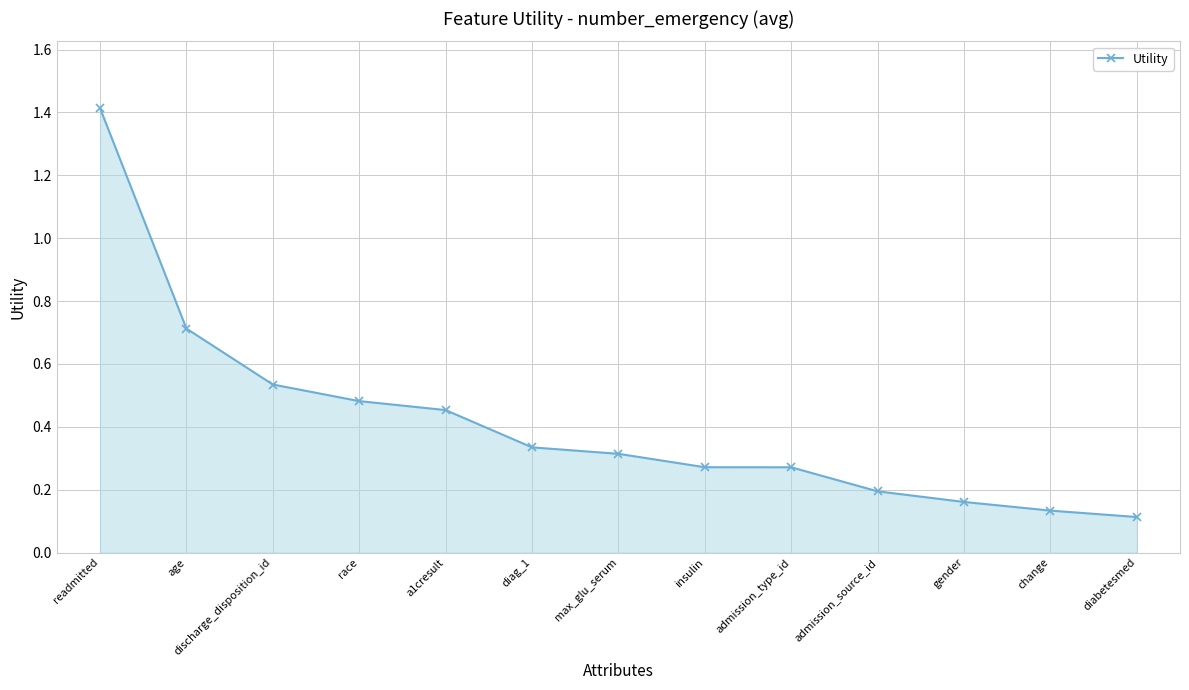

What is the greatest value displayed?

1.4